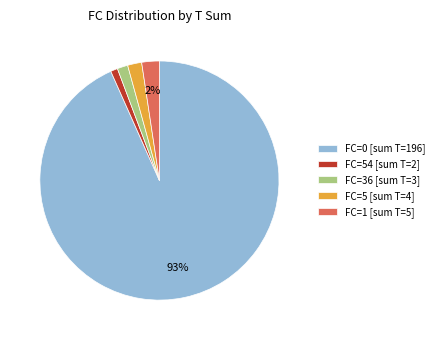

True or false: FC=54 [sum T=2] accounts for 1% of the total.

True